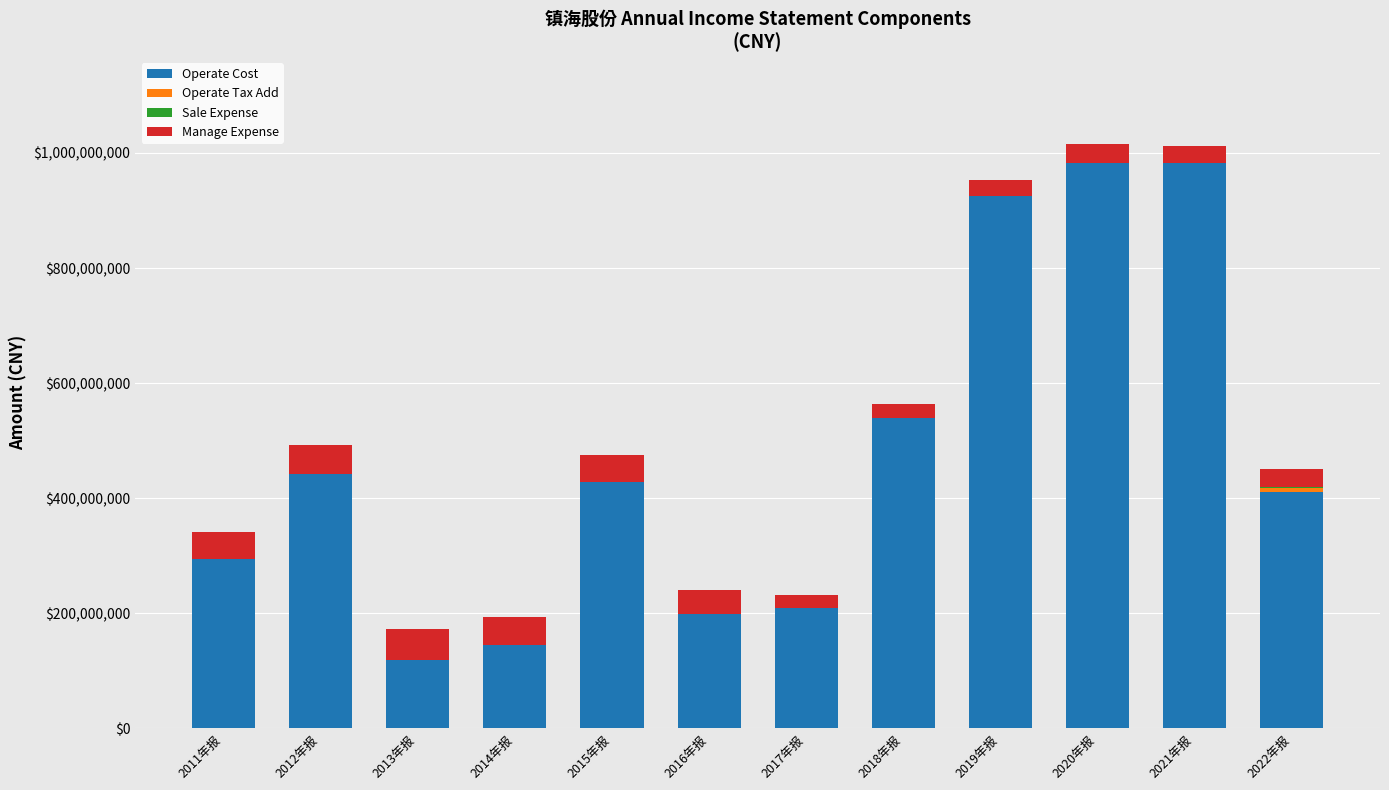

What is the total value across all series at 2019年报?

953467498.8